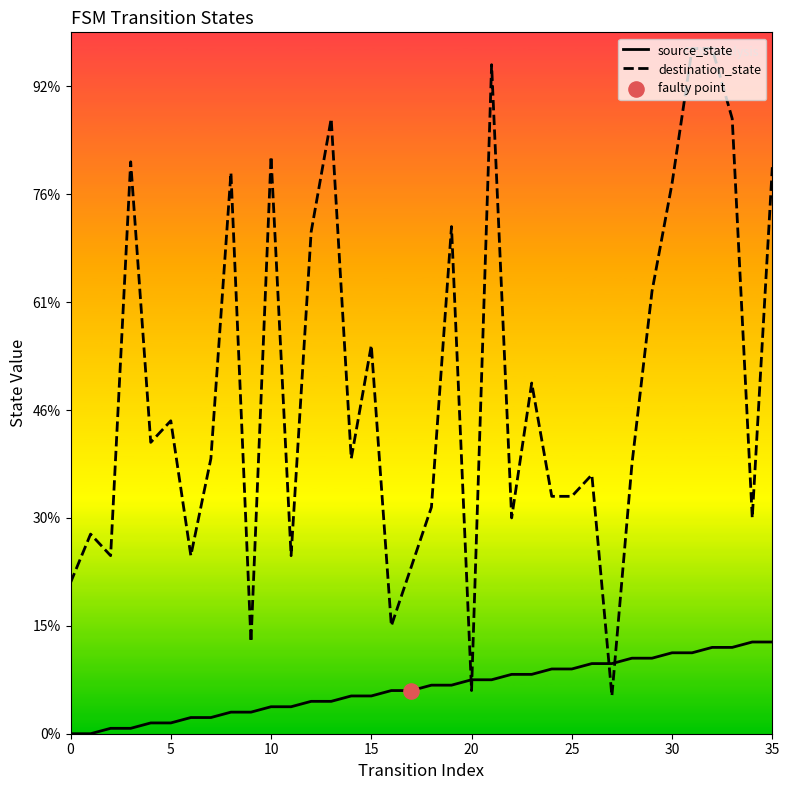

Which series has the largest total across all categories?

destination_state